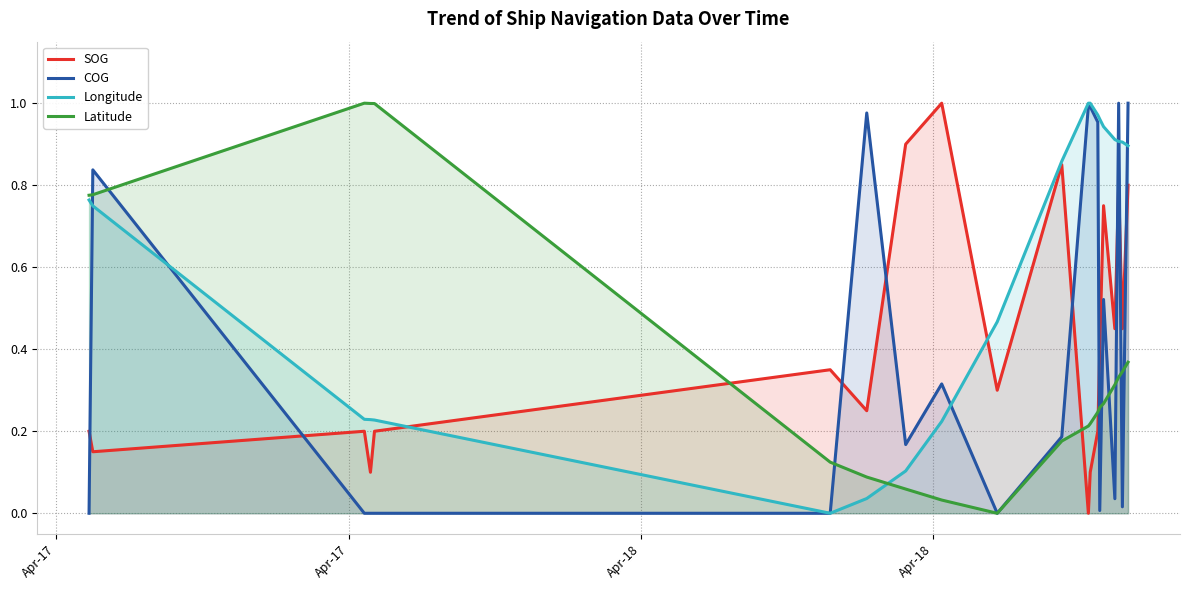

True or false: COG and SOG intersect in this chart.

True